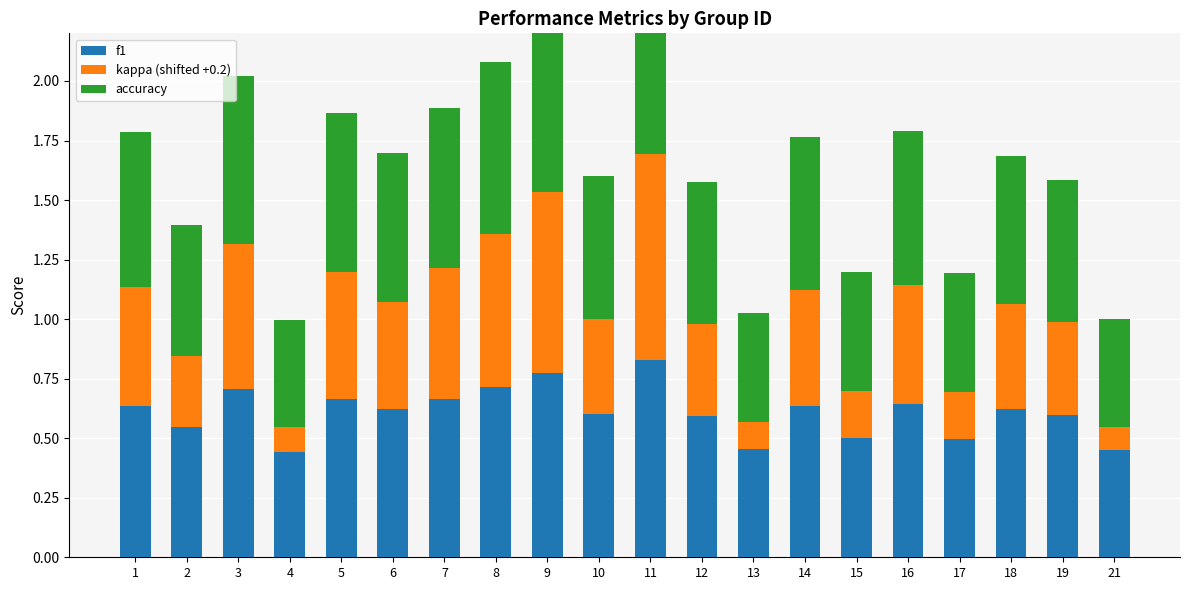

Count the kappa (shifted +0.2) values in the range 0 to 1.

20